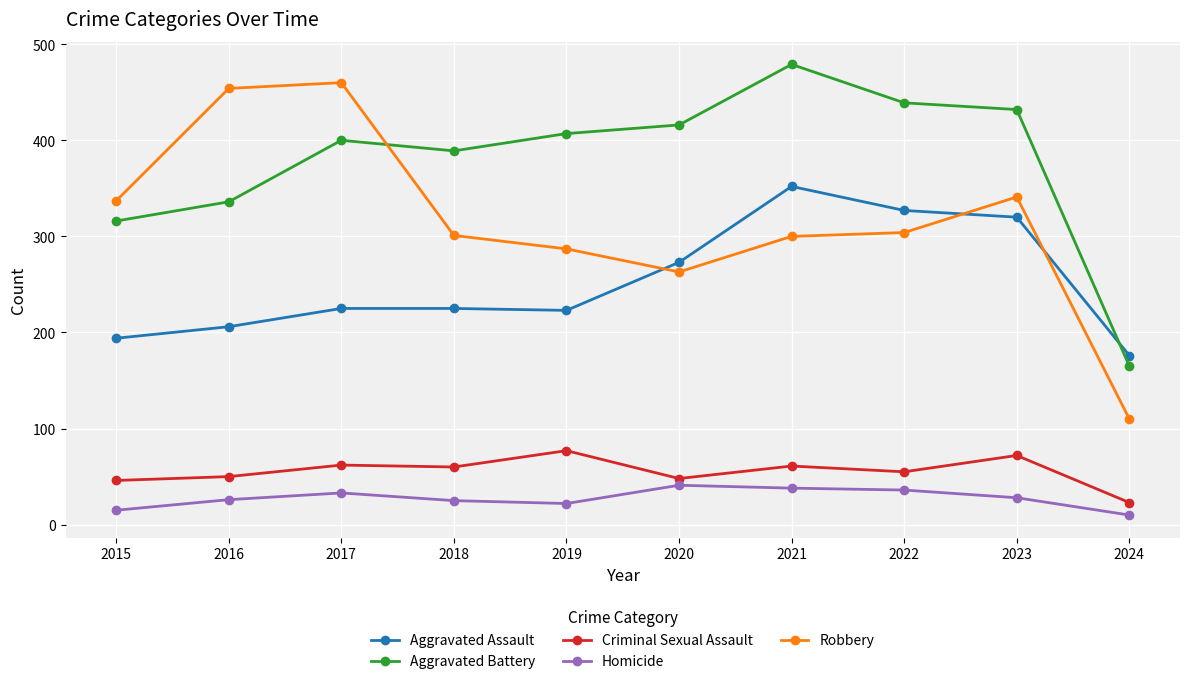

What is the difference between the maximum and second lowest values in the Robbery series?

197